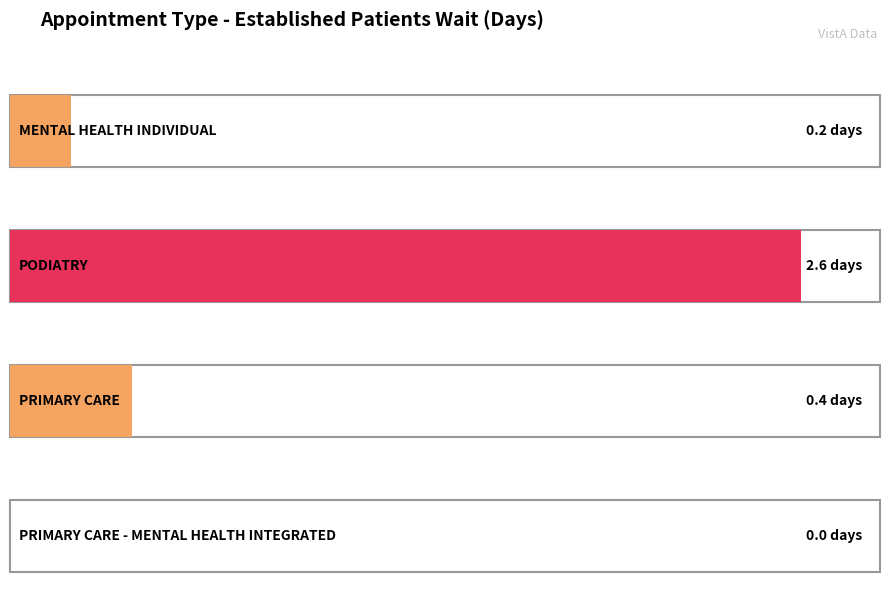

Does the chart contain any negative values?

No